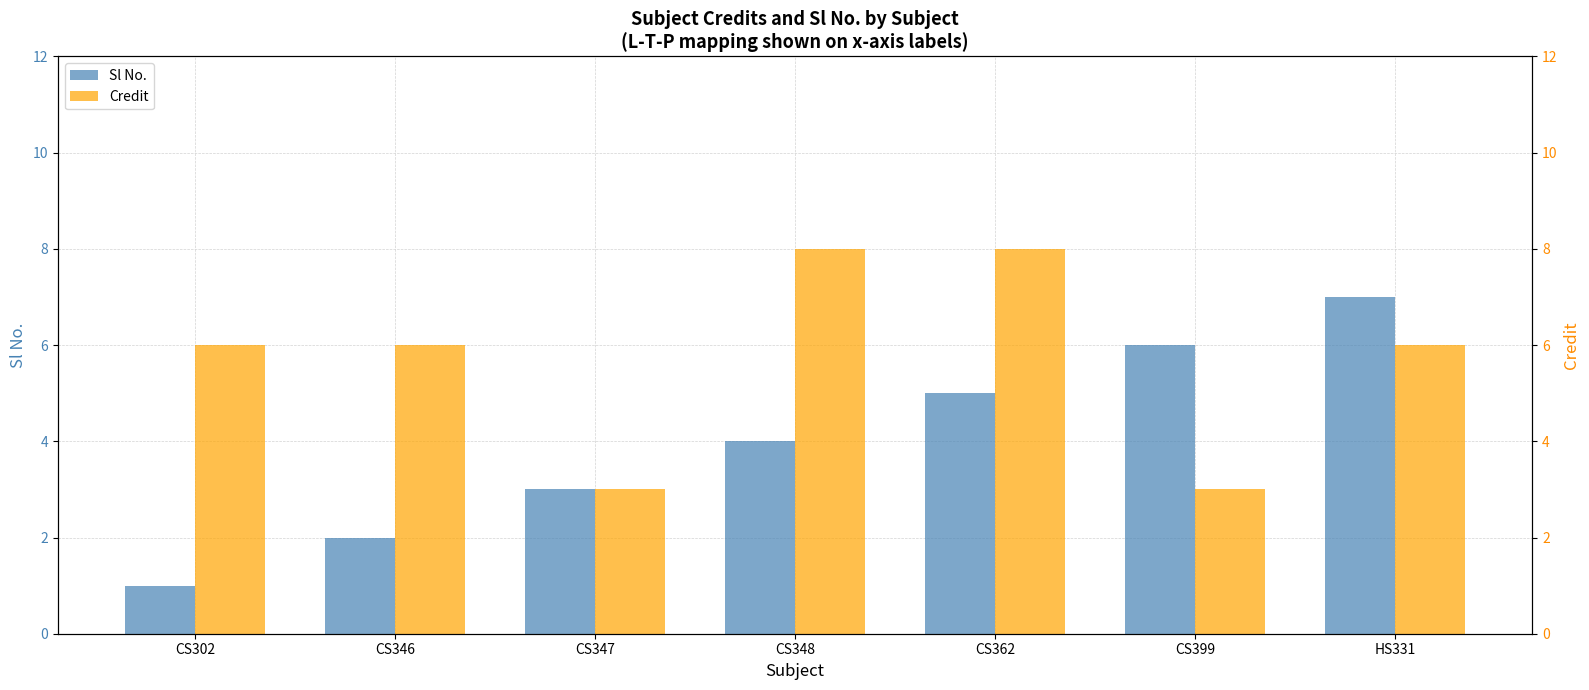

Which series changed the most between CS346 and CS348?

Sl No.